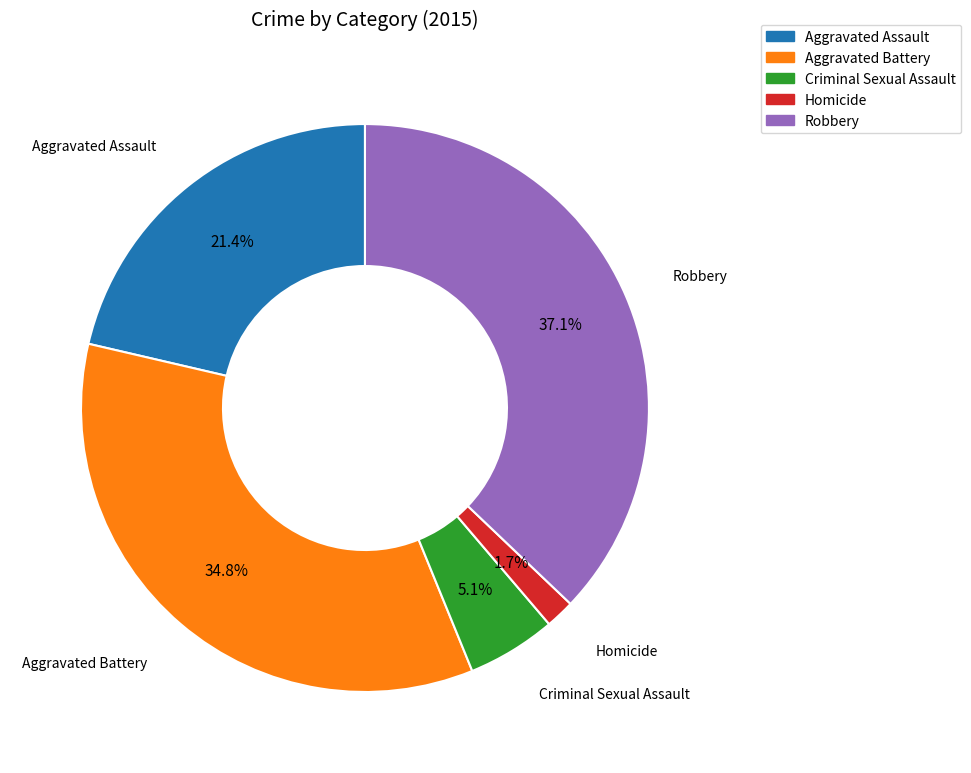

True or false: Aggravated Battery accounts for 46% of the total.

False